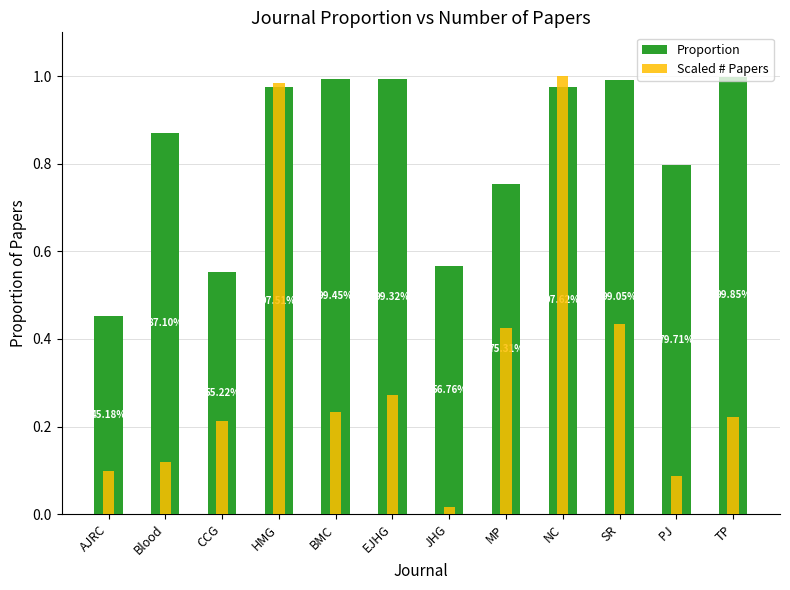

What is the difference between the highest and lowest values at Blood?

0.8